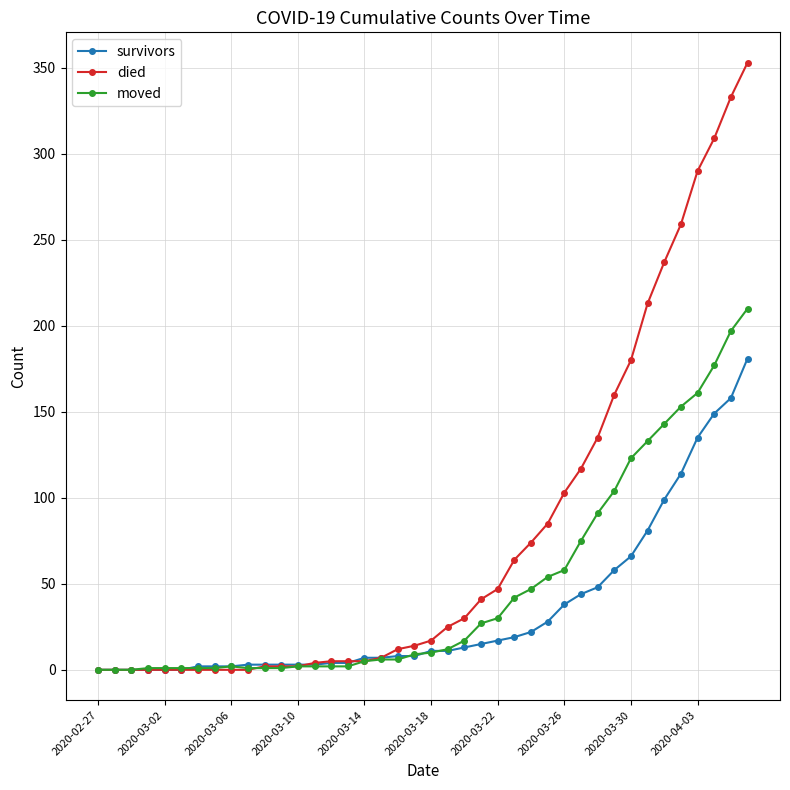

What is the highest value of the survivors series?

181